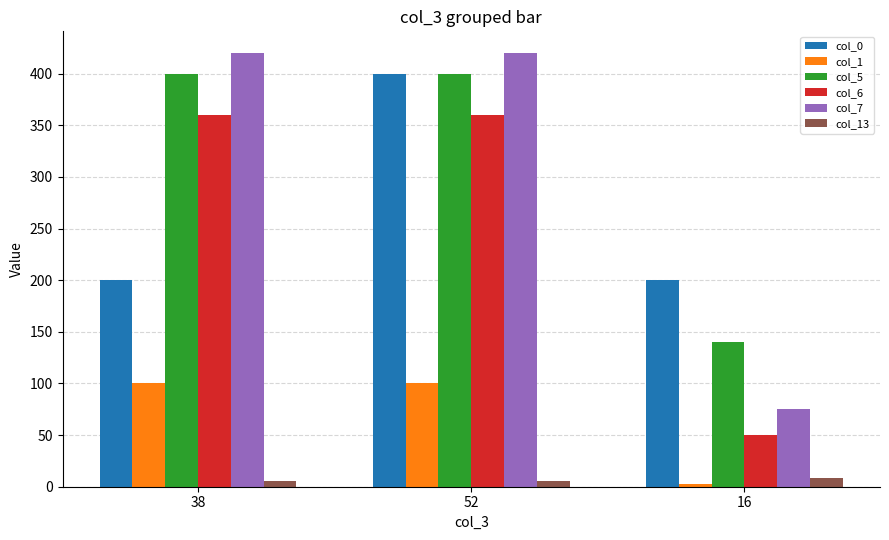

What is the average value of the col_13 series?

7